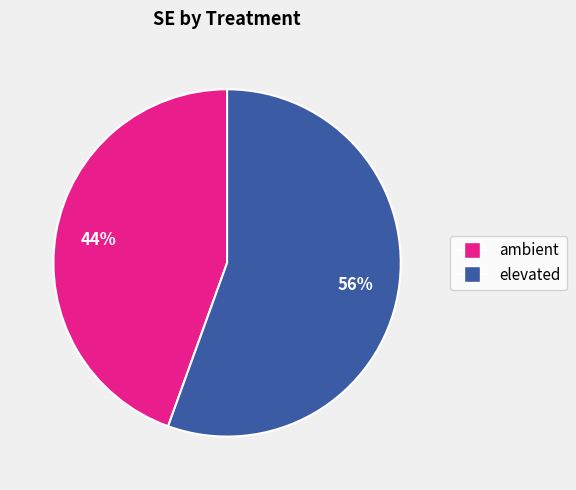

How many segments does this pie chart have?

2